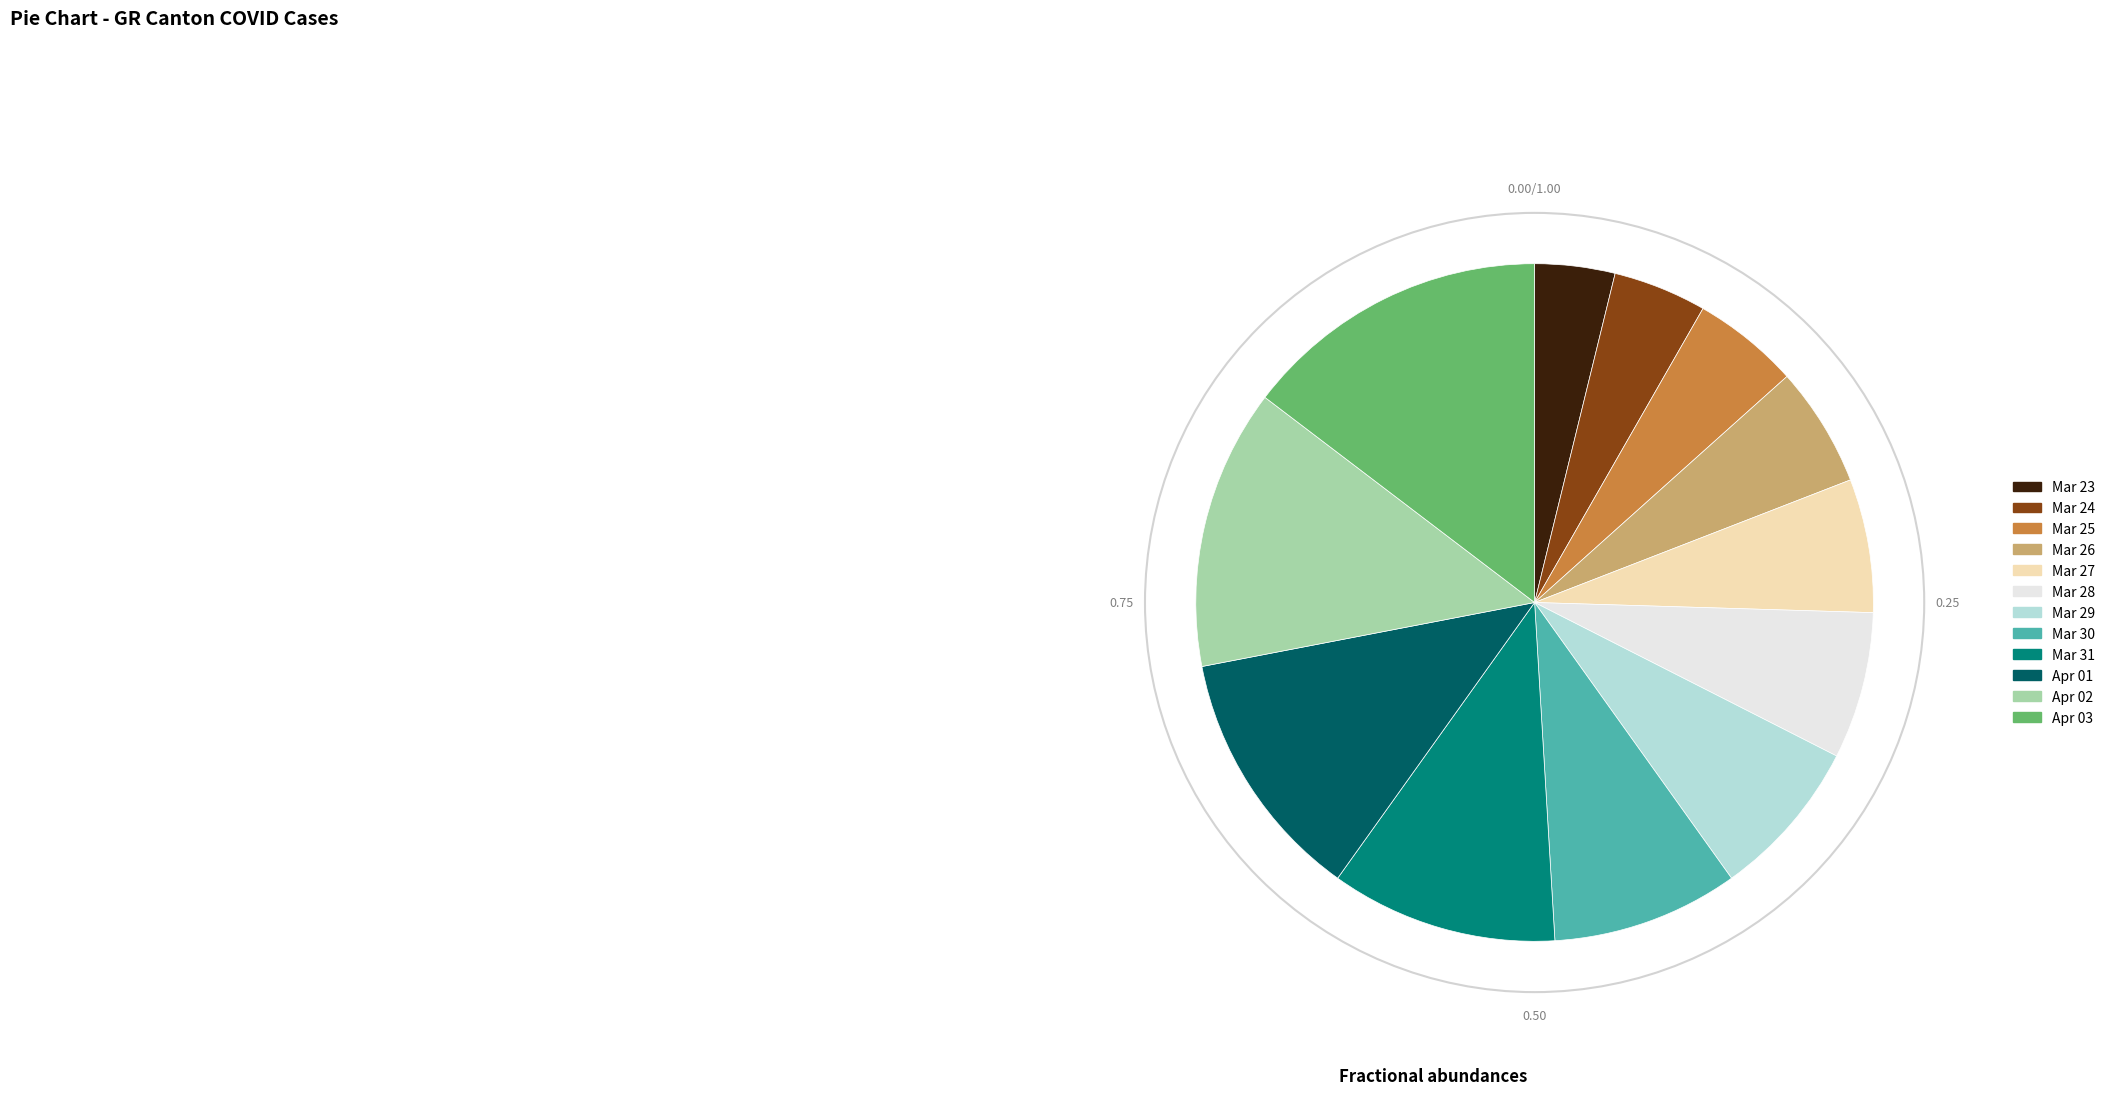

How many segments does this pie chart have?

12